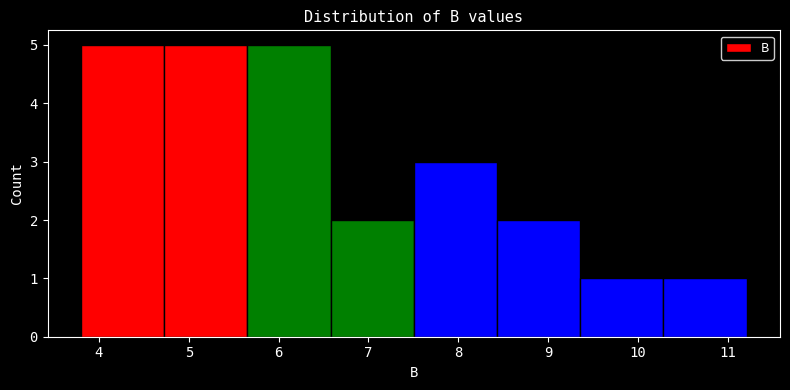

How tall is the bar that spans 7.5 to 8.4 on the x-axis? Neither the bar edges nor the heights are printed on the chart, so give them approximately, as read against the axes.

3